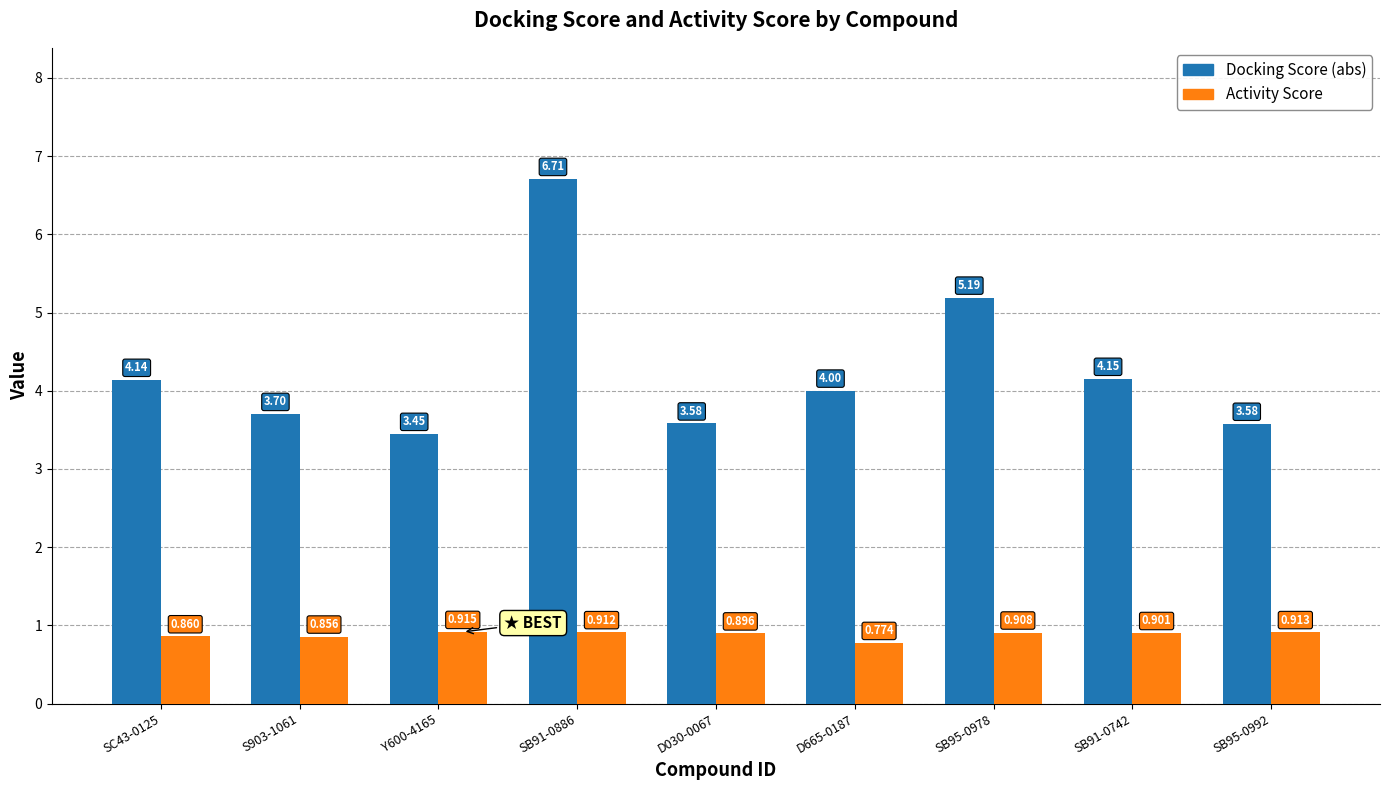

Between SC43-0125 and Y600-4165, which series saw the biggest shift?

Docking Score (abs)